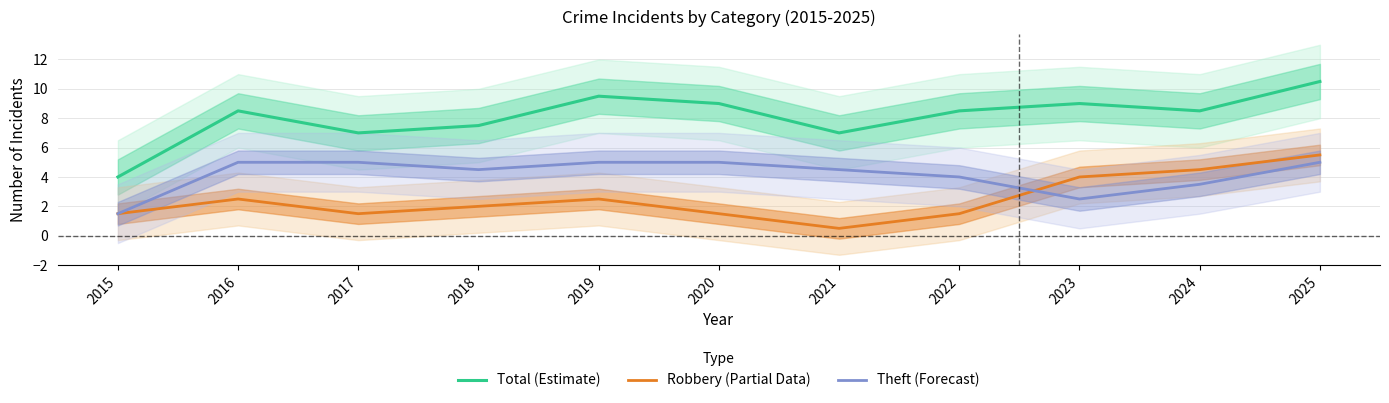

Is it true that Theft (Forecast) equals 6.7 at 2022?

False